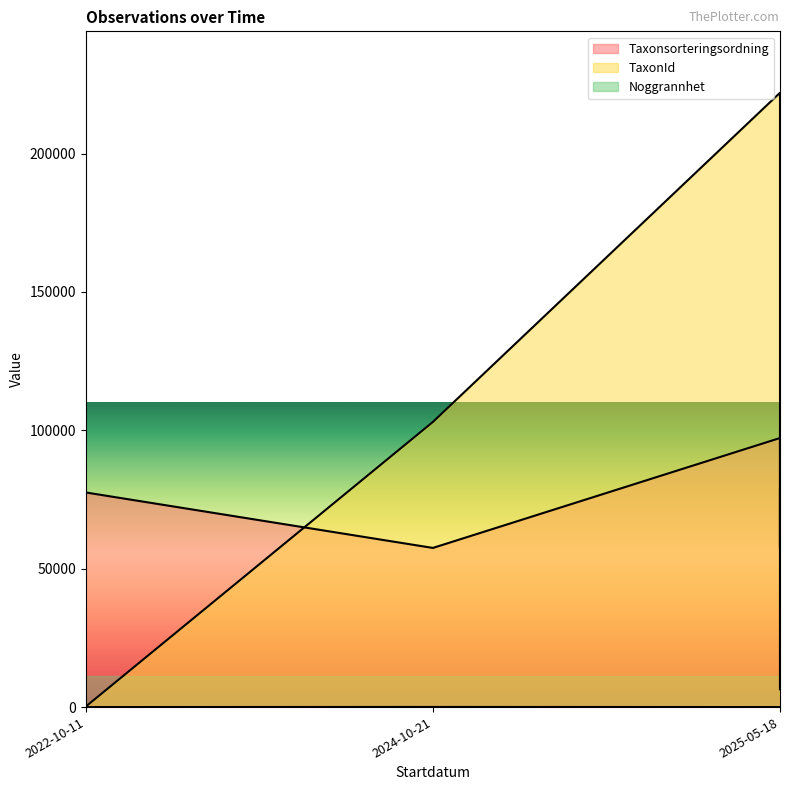

List the series in order of their peak value, lowest first.

Noggrannhet, Taxonsorteringsordning, TaxonId